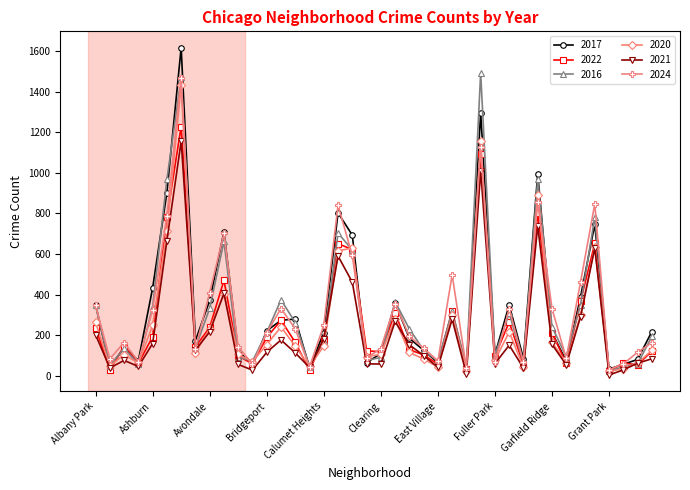

How many interior local valleys does the 2024 series have?

12